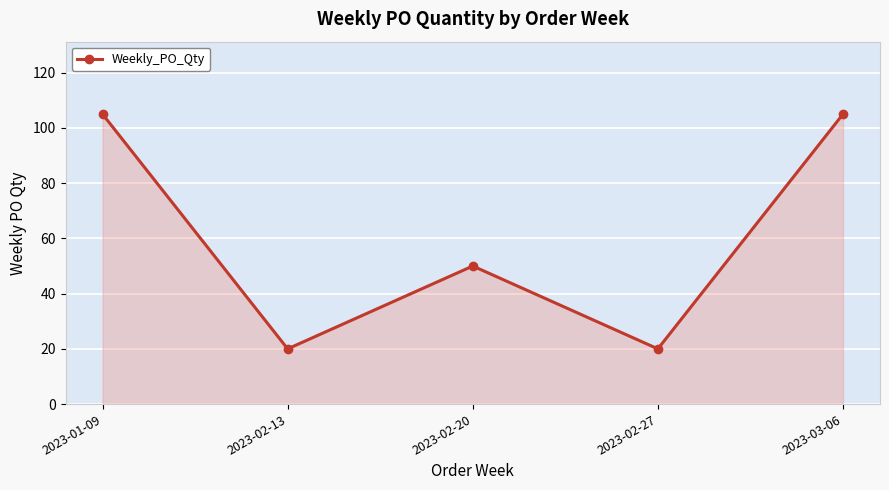

Does the chart display data point markers on the line(s)?

Yes